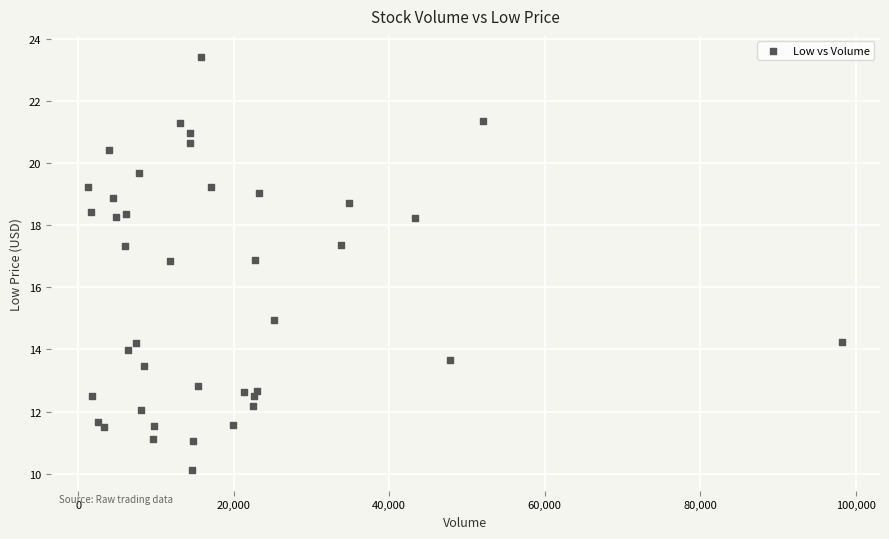

What is the range of X values (max minus min)?

96941.0